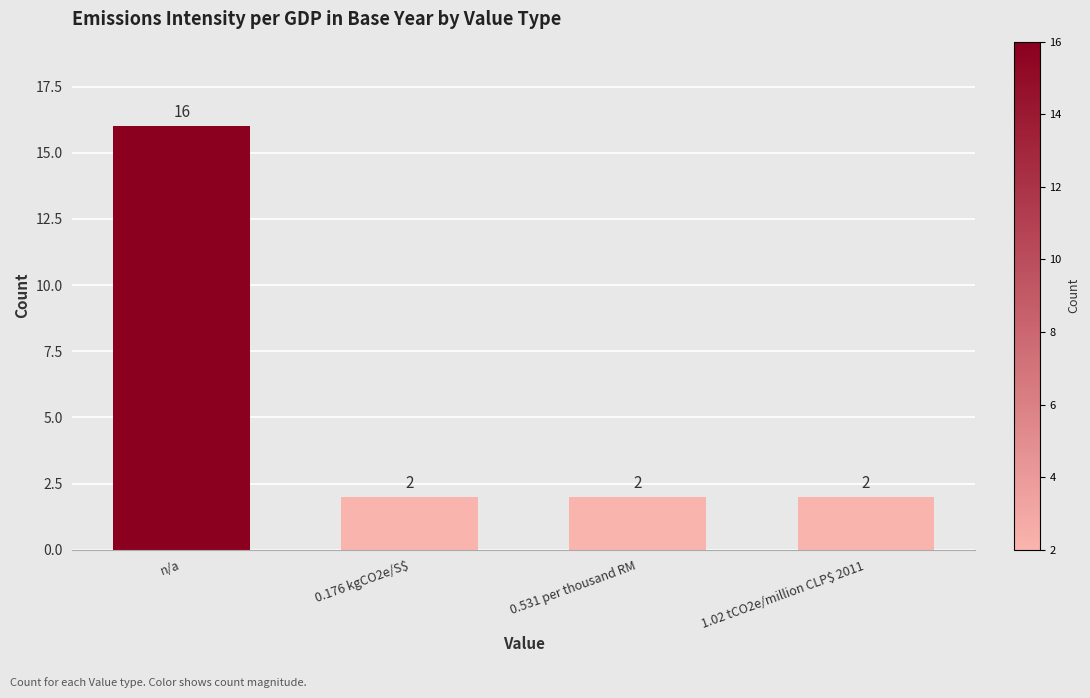

Count the number of values greater than 2.

1